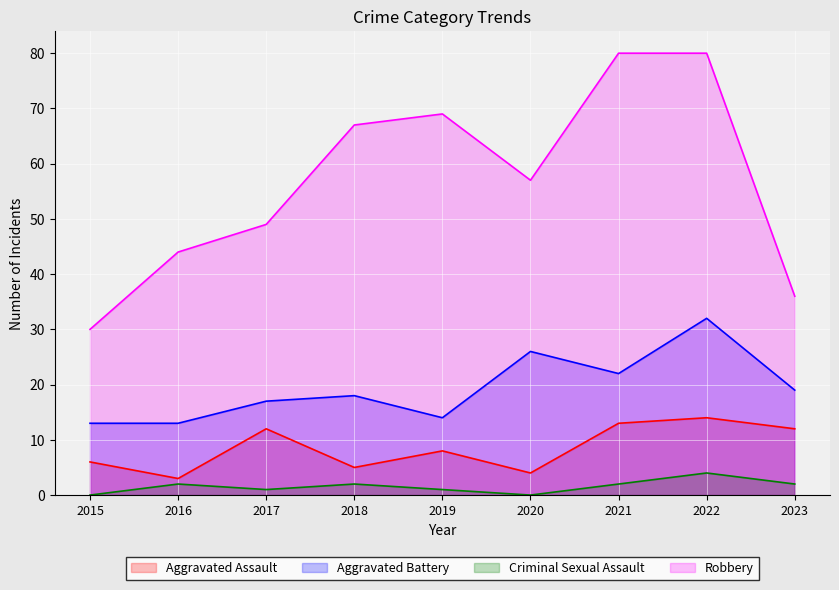

What is the sum of all Criminal Sexual Assault values?

14